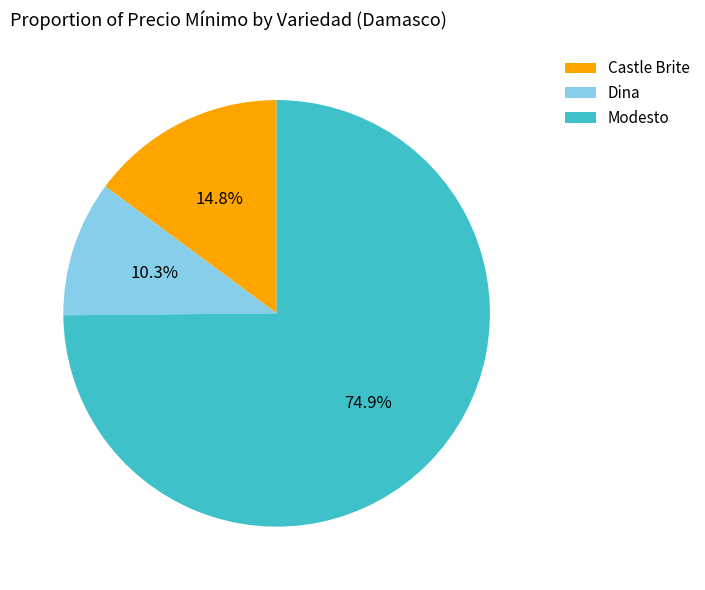

To the nearest percent, what is the difference between the Castle Brite and Modesto slice percentages?

60%